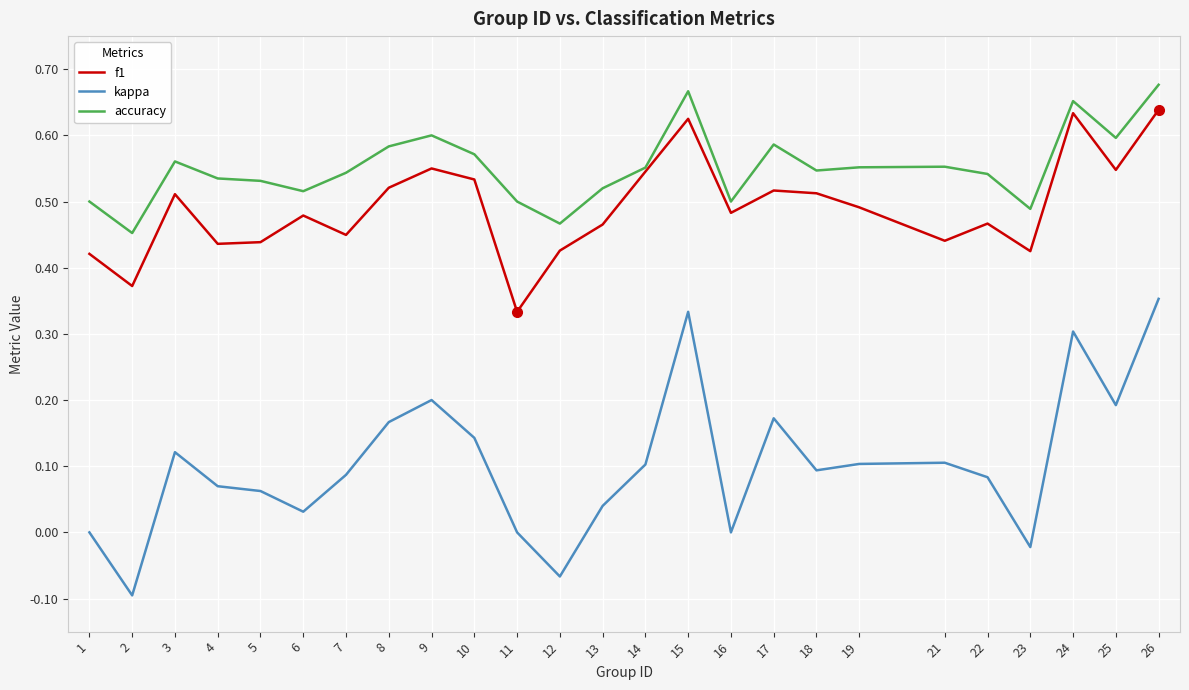

True or false: kappa and f1 cross at least once.

False